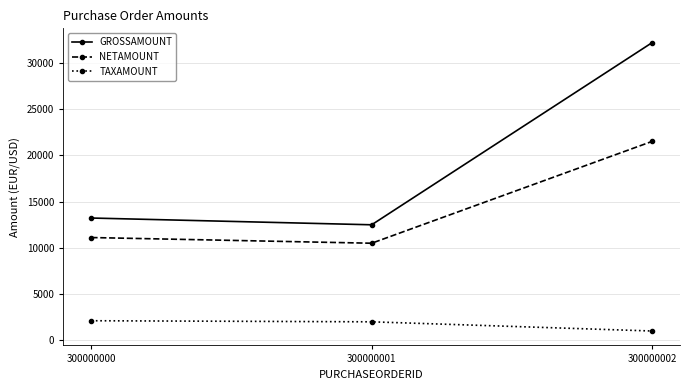

What is the difference between the GROSSAMOUNT values at 300000001 and 300000002?

19698.0